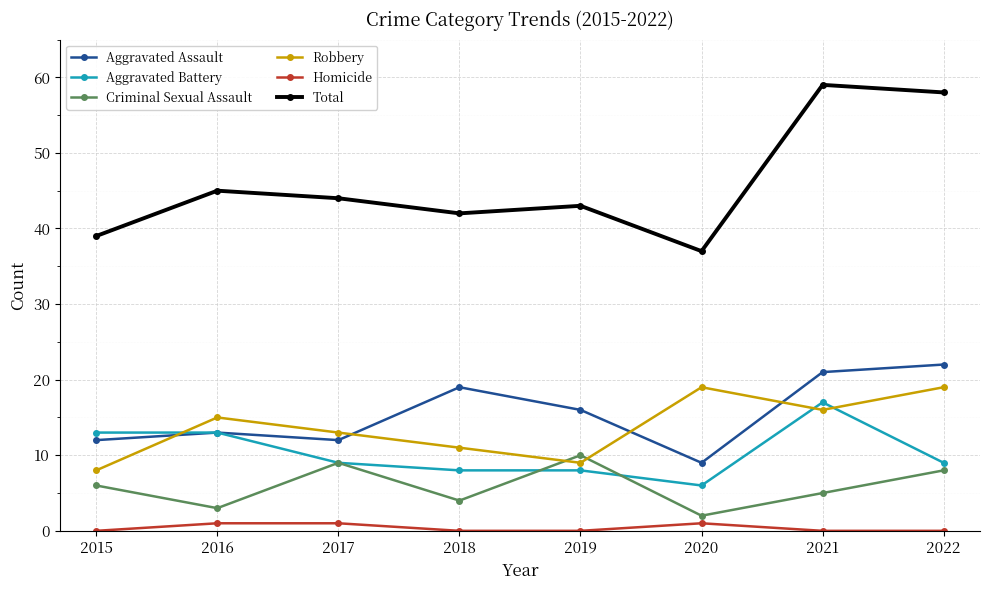

Which series has the largest total across all categories?

Total